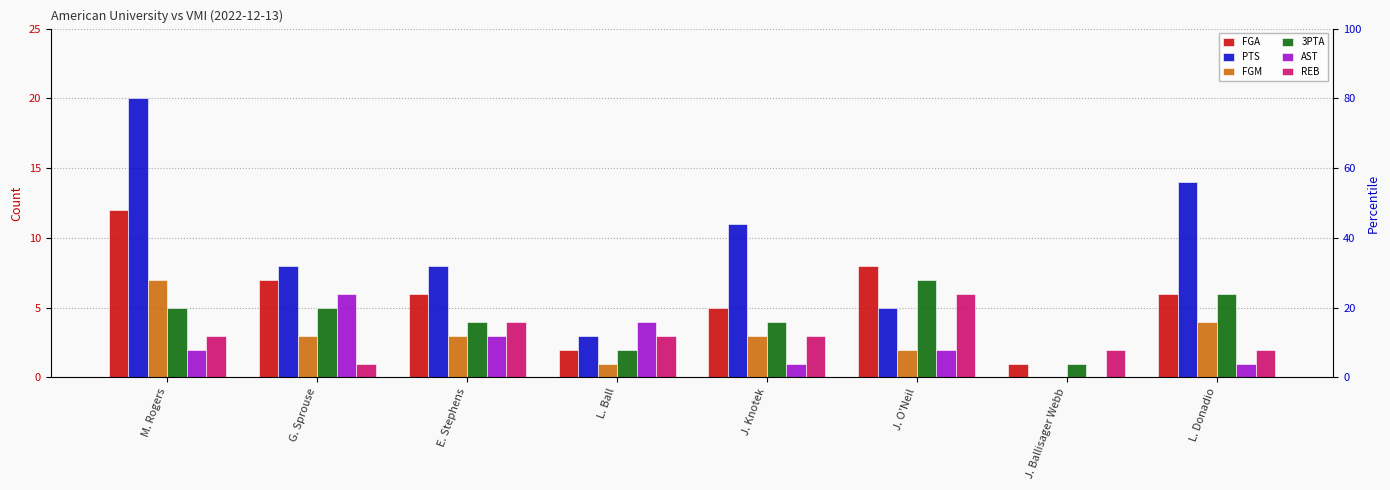

At how many categories does at least one series exceed 16?

1